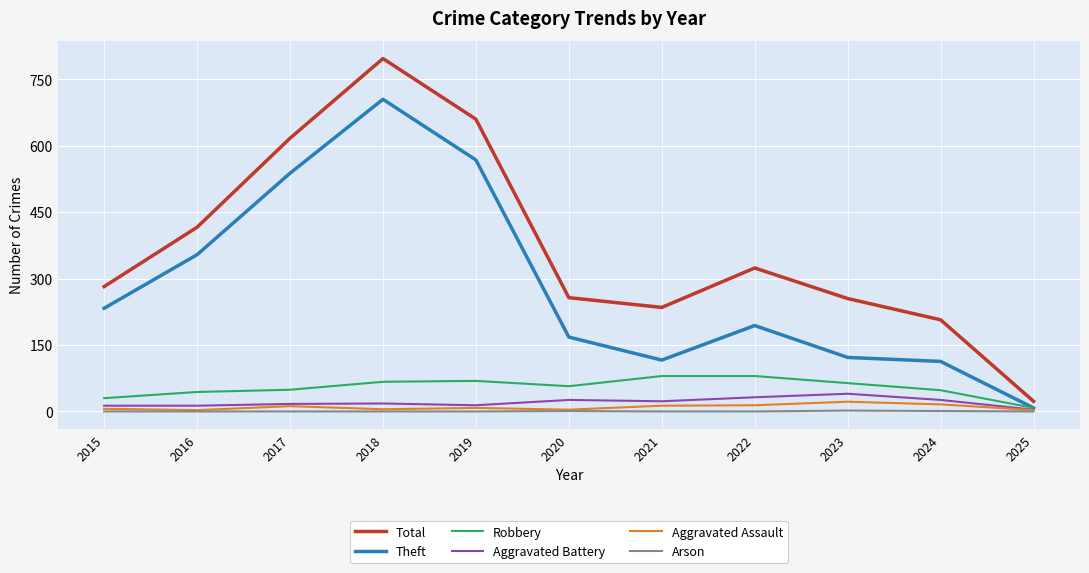

Where is Total nearest to the value 410?

2016